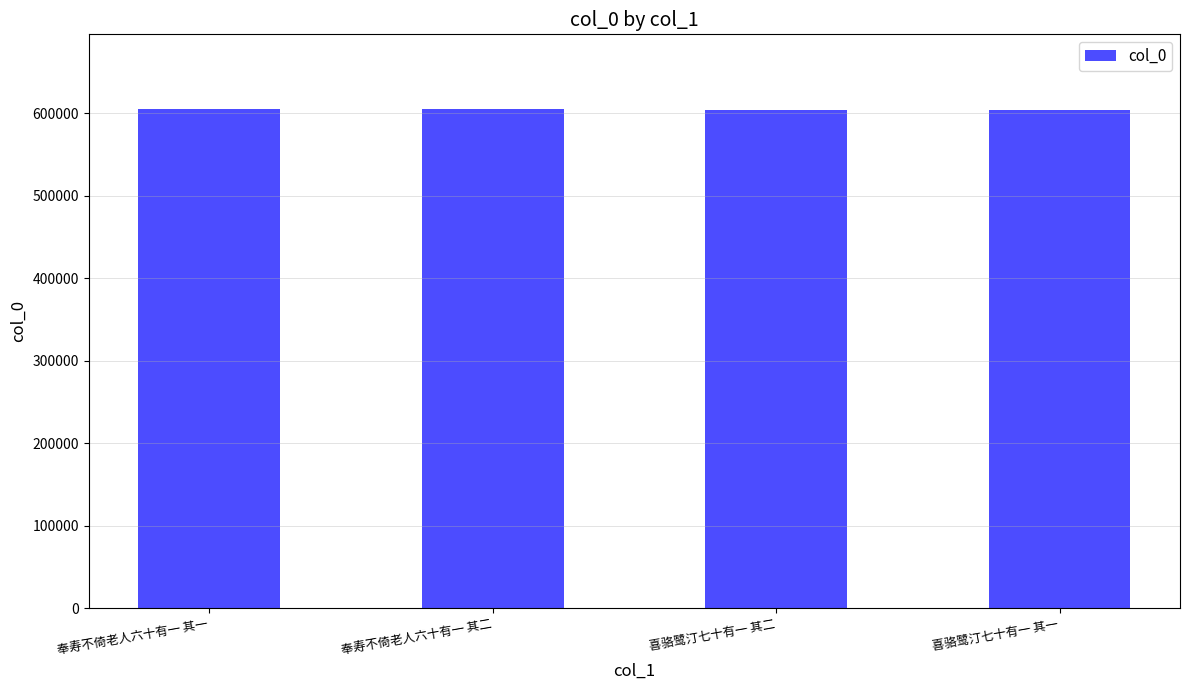

True or false: the data shows 604481 at 喜骆鹭汀七十有一 其一.

True